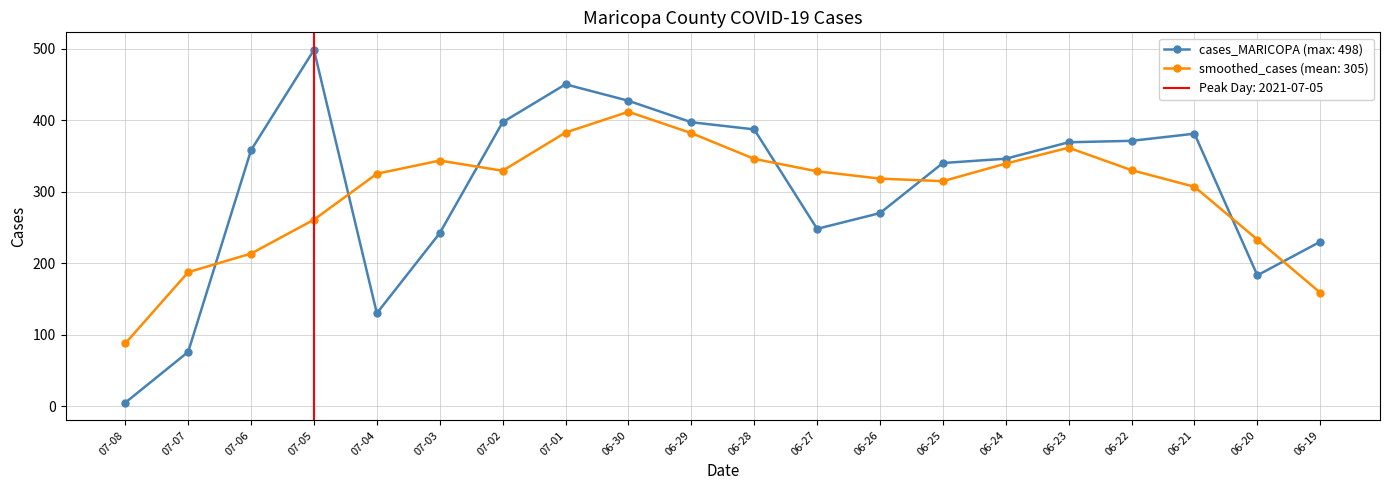

How many interior local peaks (higher than both neighbors) does the data have?

3